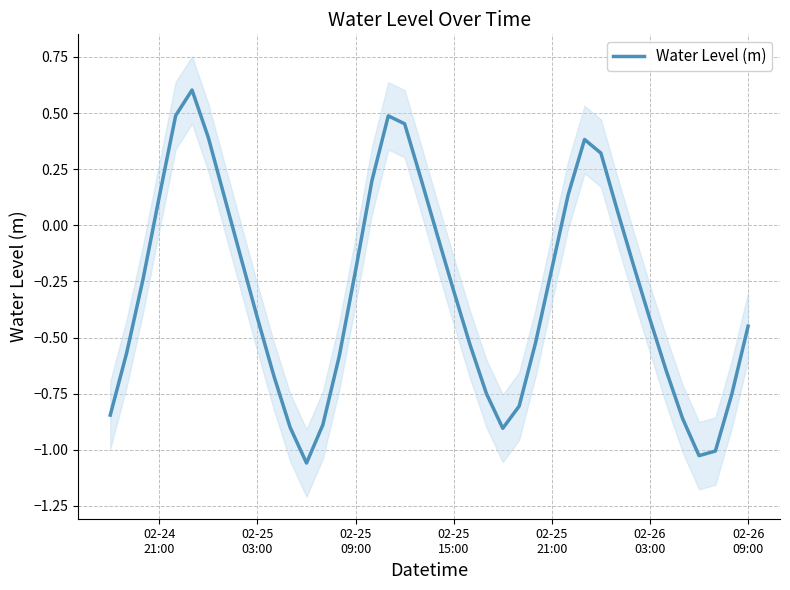

What is the greatest value displayed?

0.6